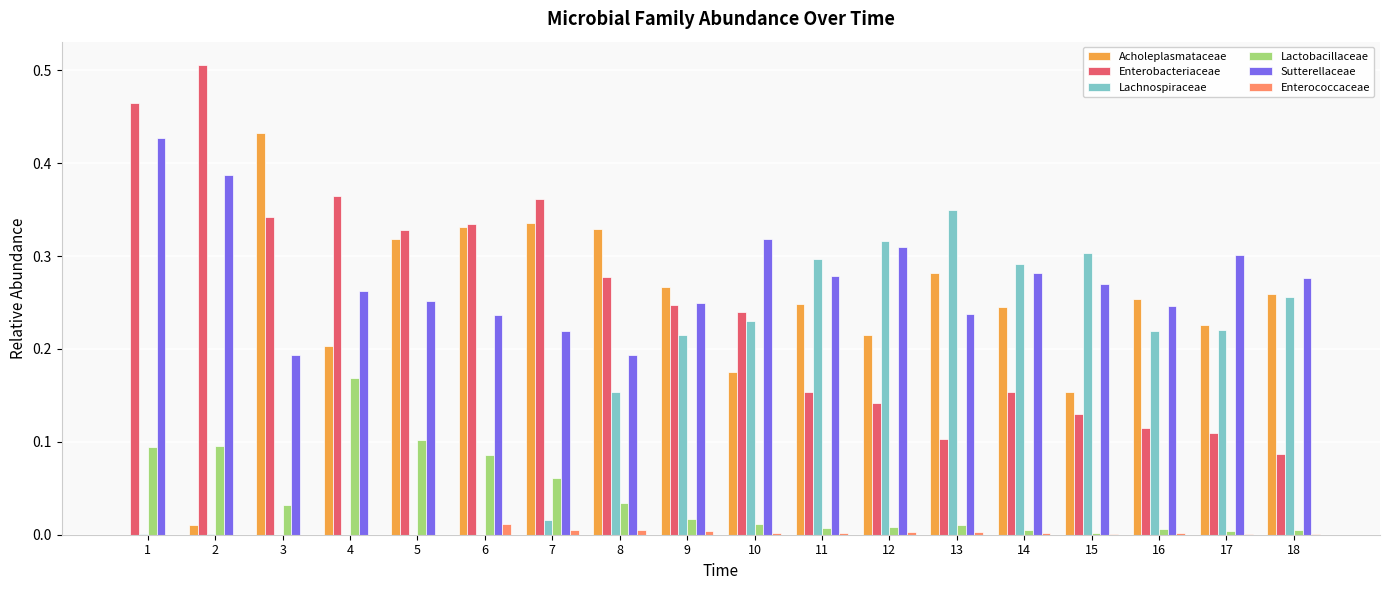

What is the sum of all Lachnospiraceae values?

2.9